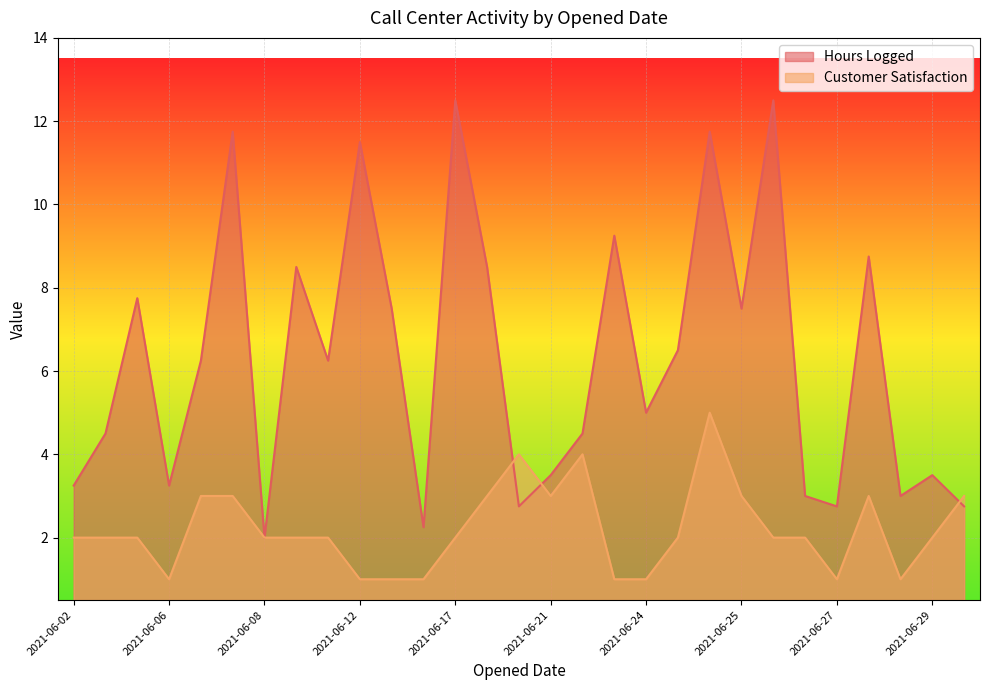

Which series changed the most between 2021-06-02 and 2021-06-27?

Customer Satisfaction